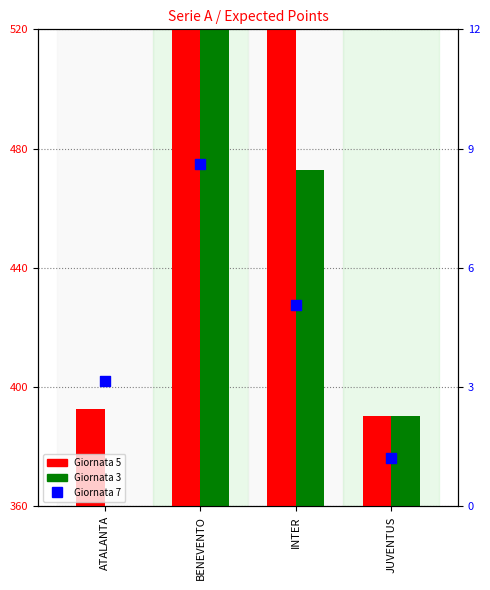

Which series has the largest total across all categories?

Giornata 5 (scaled)